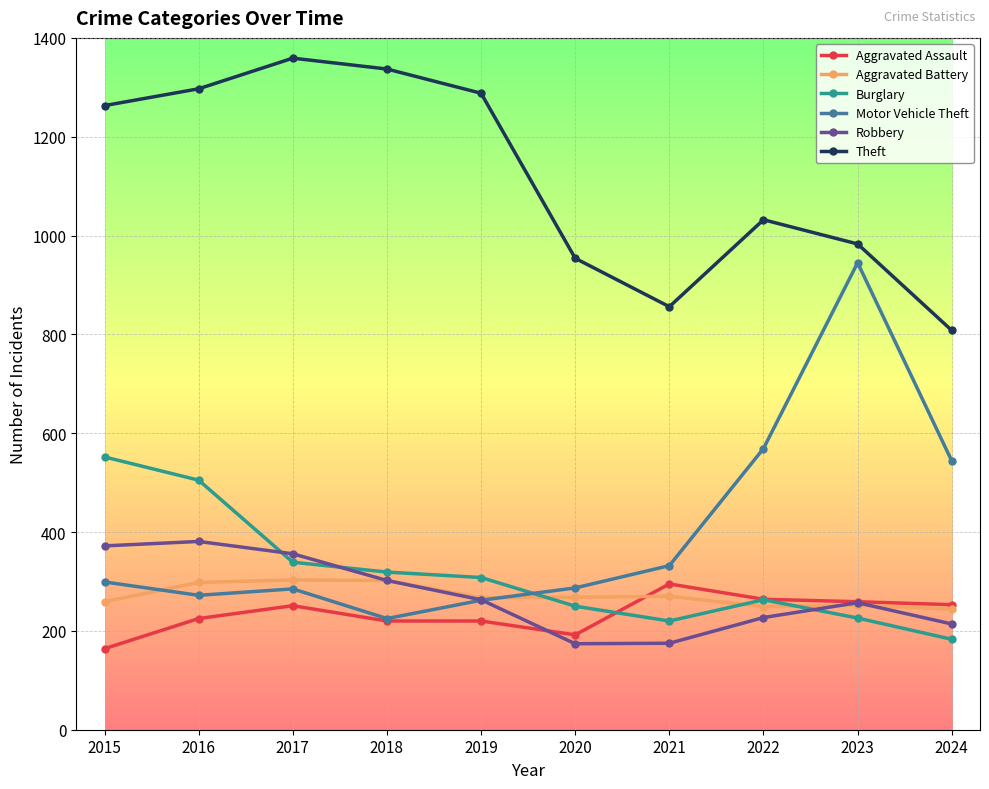

How many lines are shown in the chart?

6